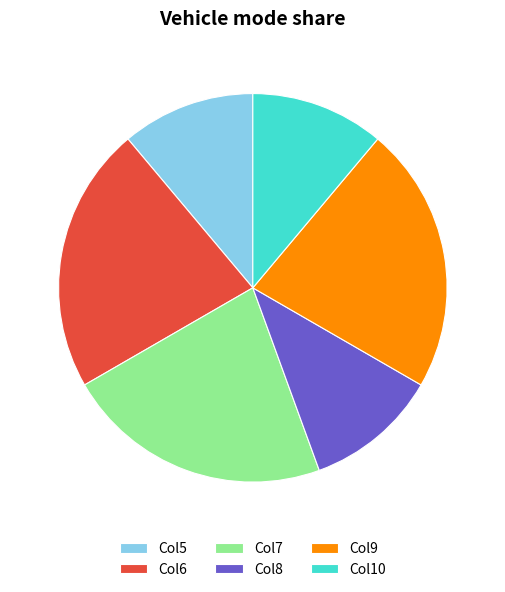

Do Col9 and Col6 together represent more than half of the pie?

No